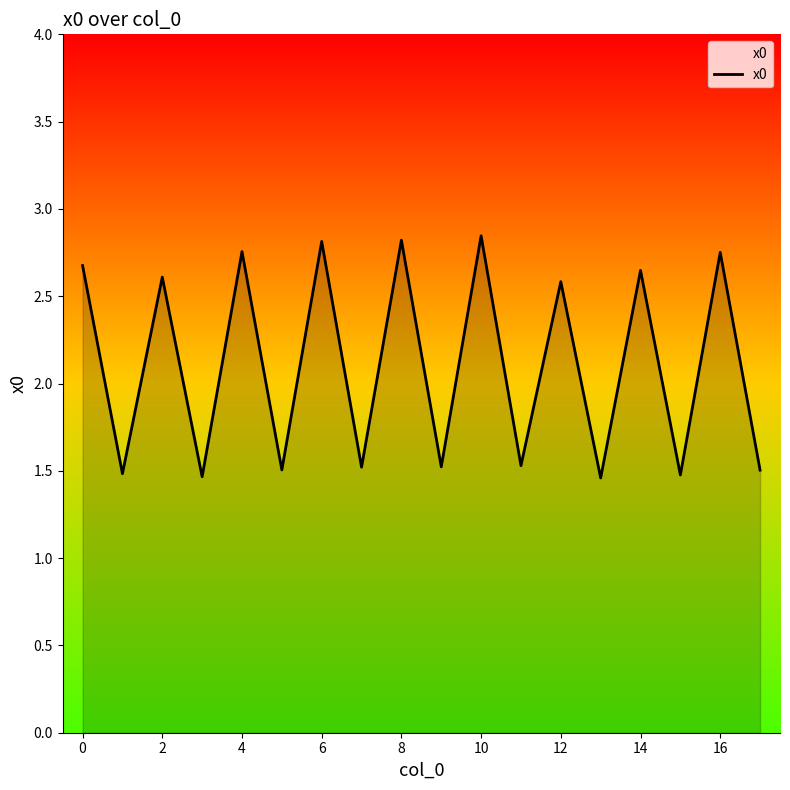

What is the difference between the maximum and minimum values?

1.4